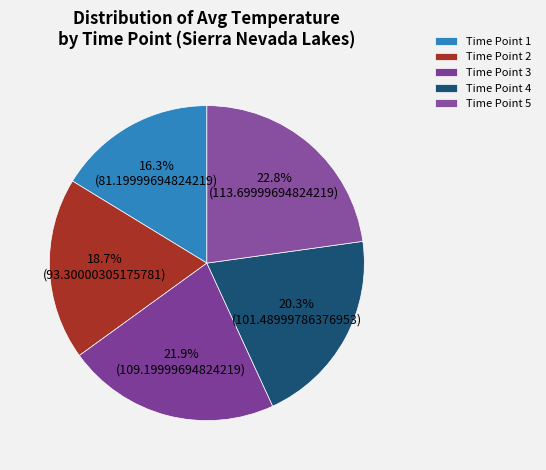

How many segments does this pie chart have?

5